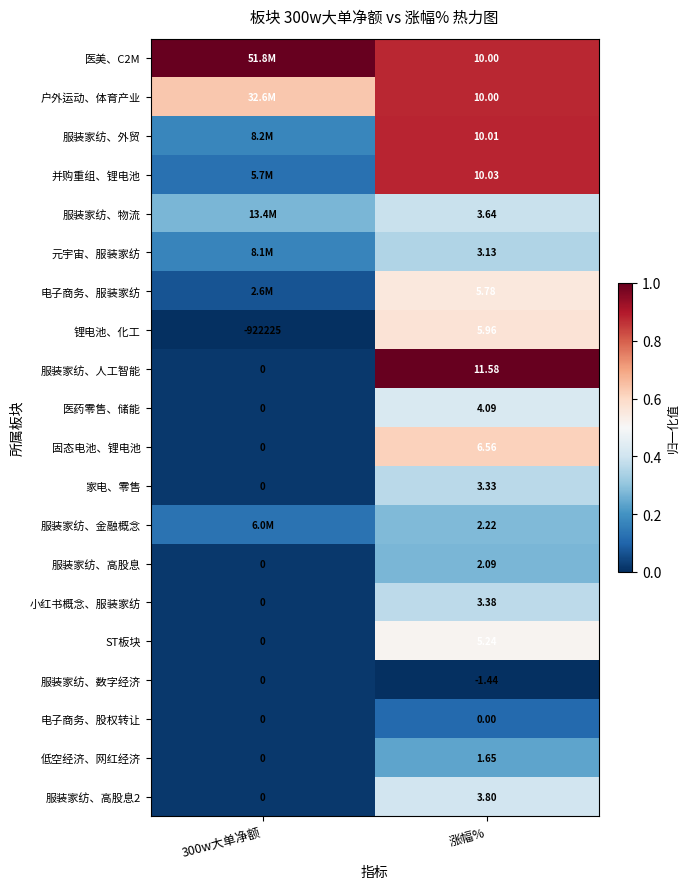

Between 涨幅% and 300w大单净额, which is larger?

300w大单净额